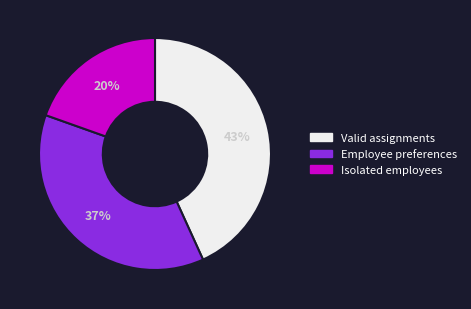

Do Employee preferences and Valid assignments together represent more than half of the pie?

Yes